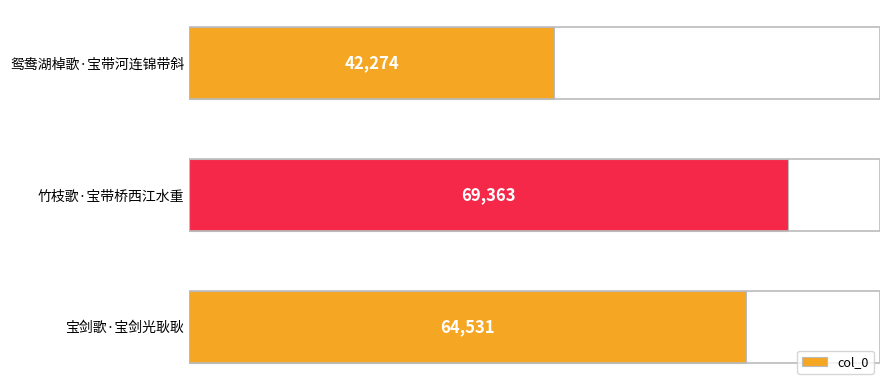

What is the difference between the maximum and minimum values?

27089